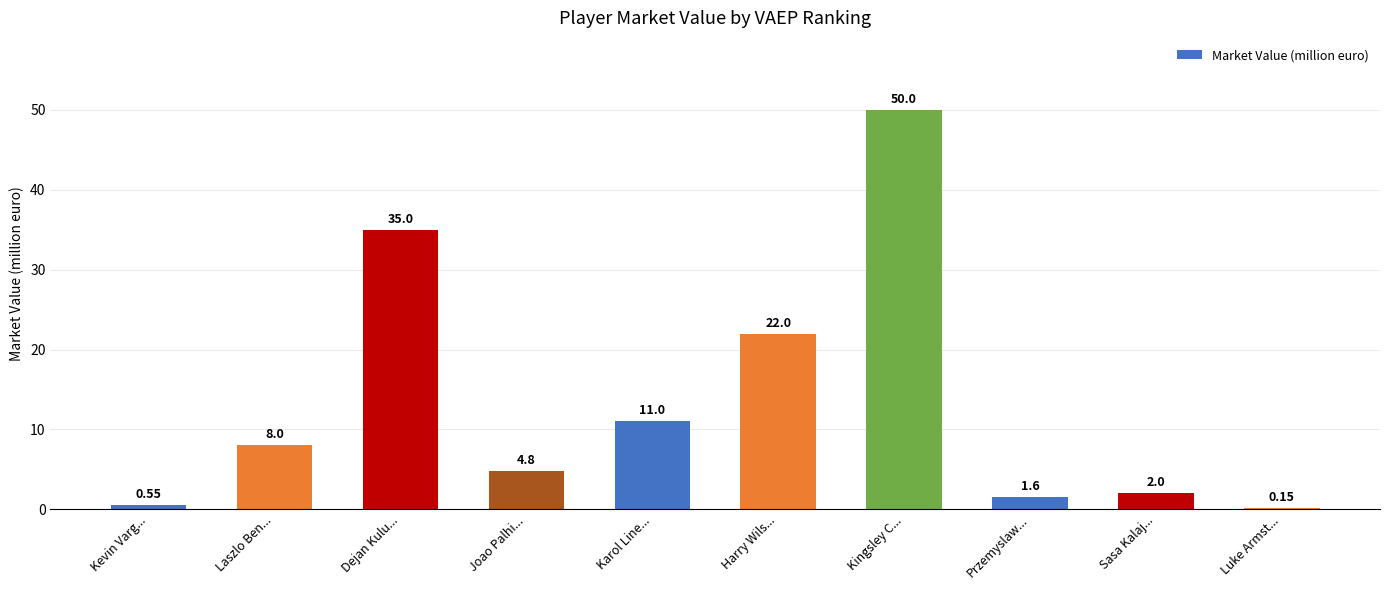

What is the sum of all values?

135.1